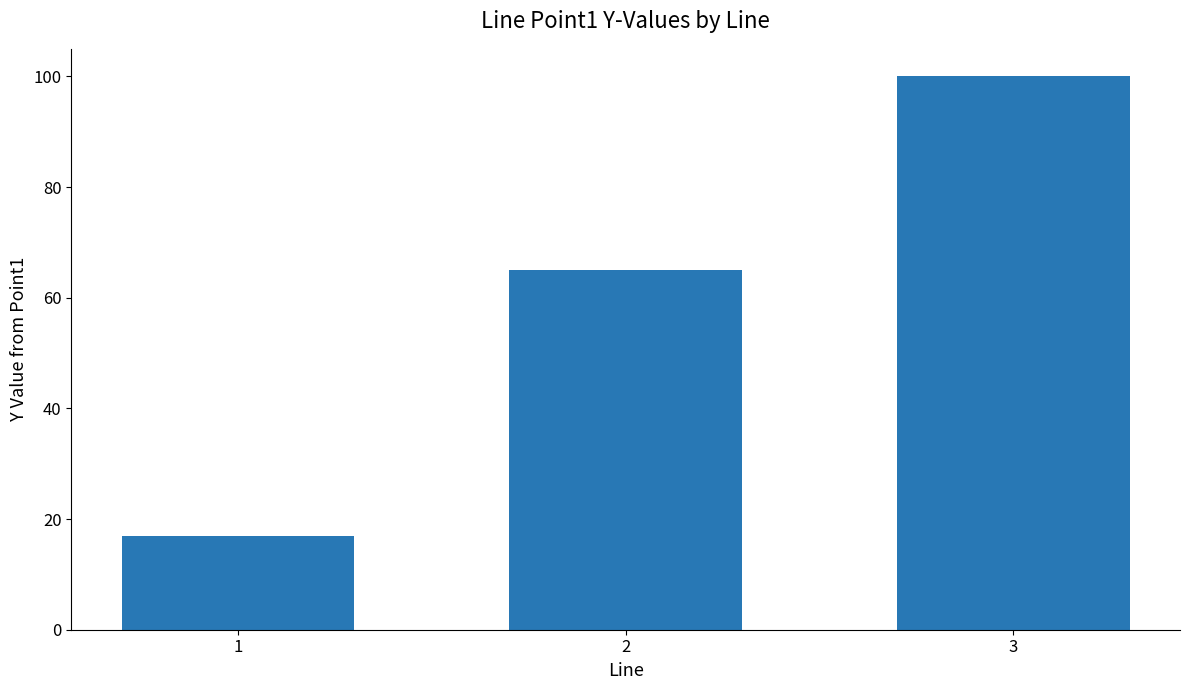

Rank the categories by value from highest to lowest.

3, 2, 1